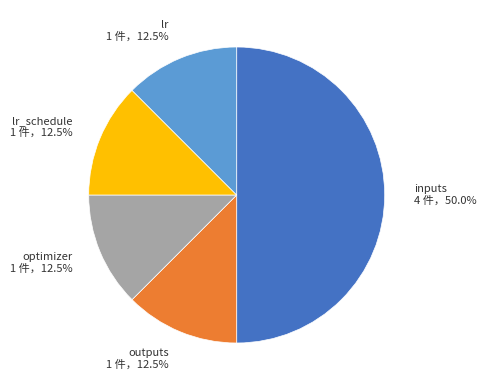

Count the number of slices in the pie.

5